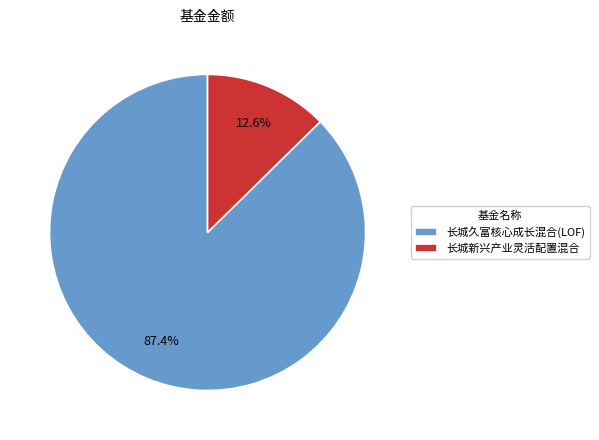

Do 长城久富核心成长混合(LOF) and 长城新兴产业灵活配置混合 together represent more than half of the pie?

Yes